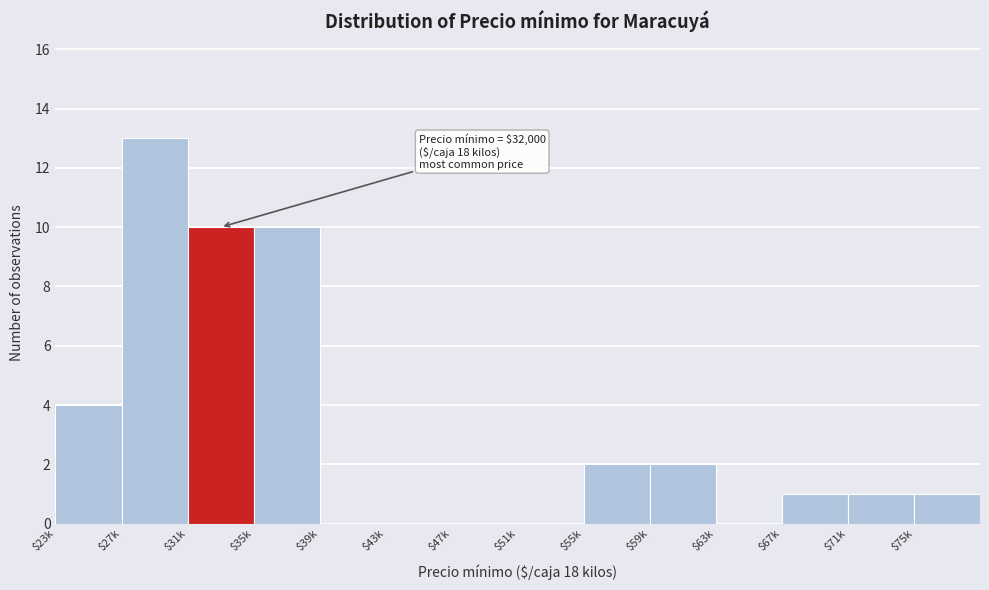

Is it true that the value at $47k is 5?

False